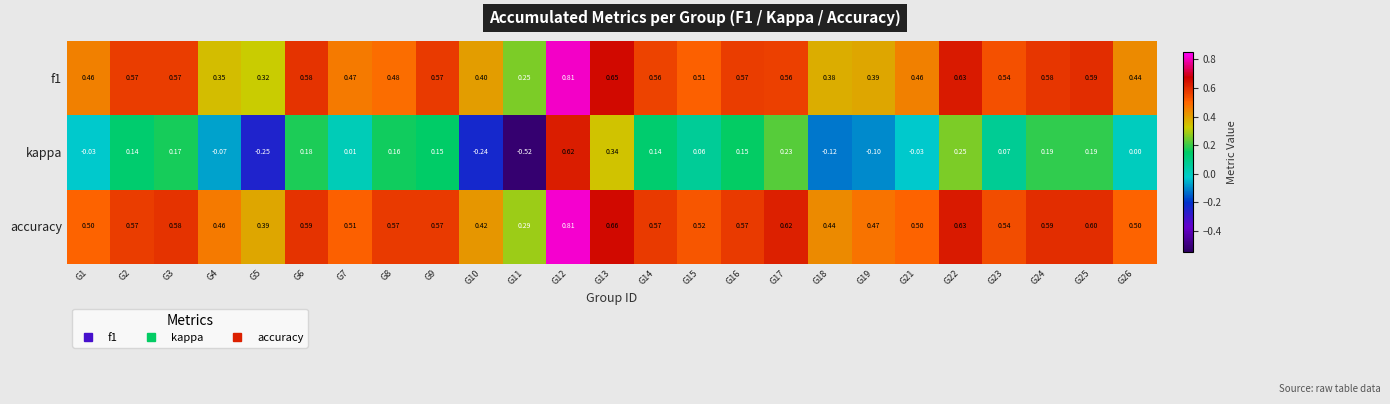

Which series has the largest total across all categories?

accuracy